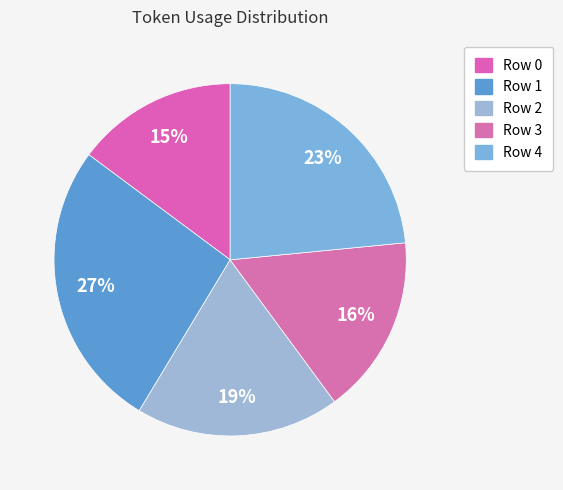

What is the largest slice in the pie chart?

Row 1